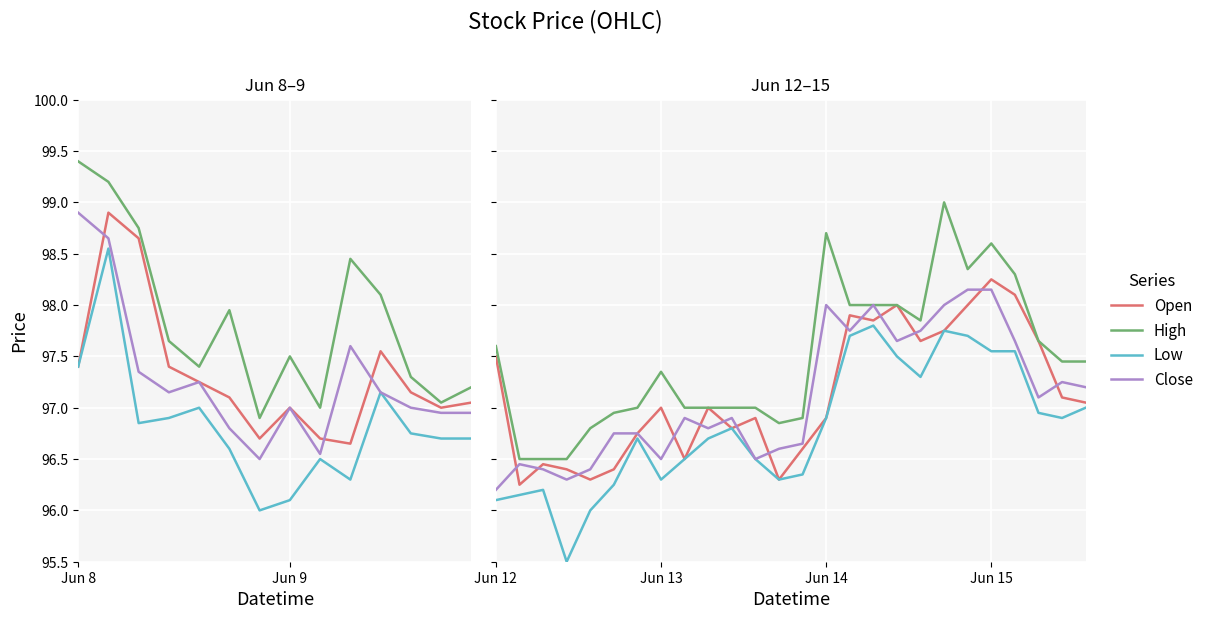

What is the sum of the Close values at 2 and 24?

193.7